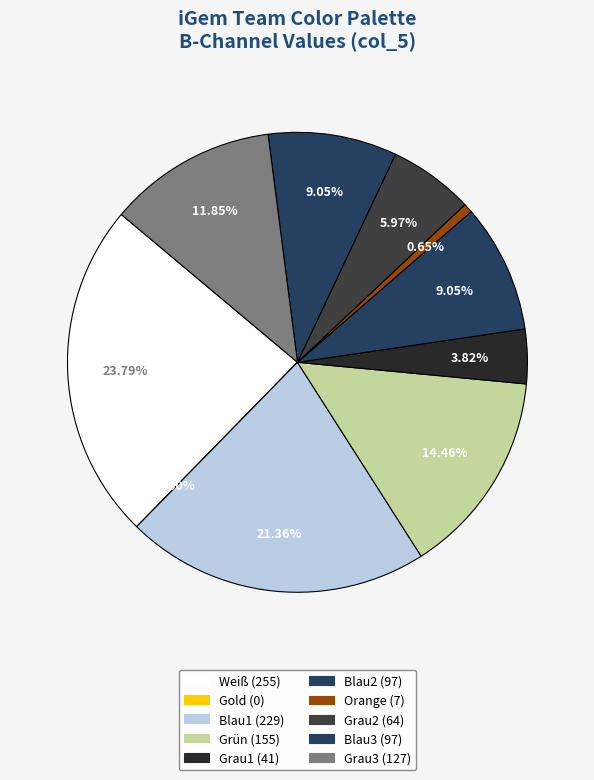

Do Blau2 and Grau3 together represent more than half of the pie?

No